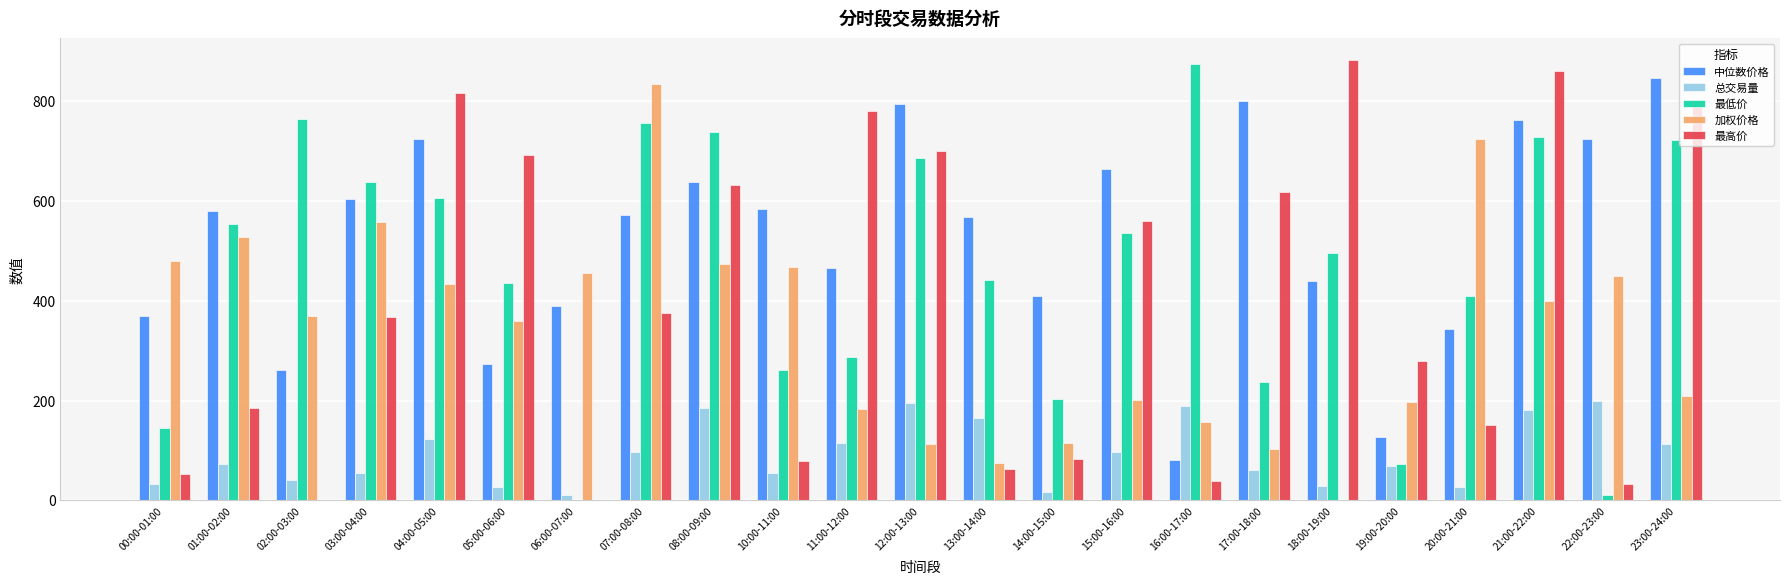

Does the chart contain stacked bars?

No